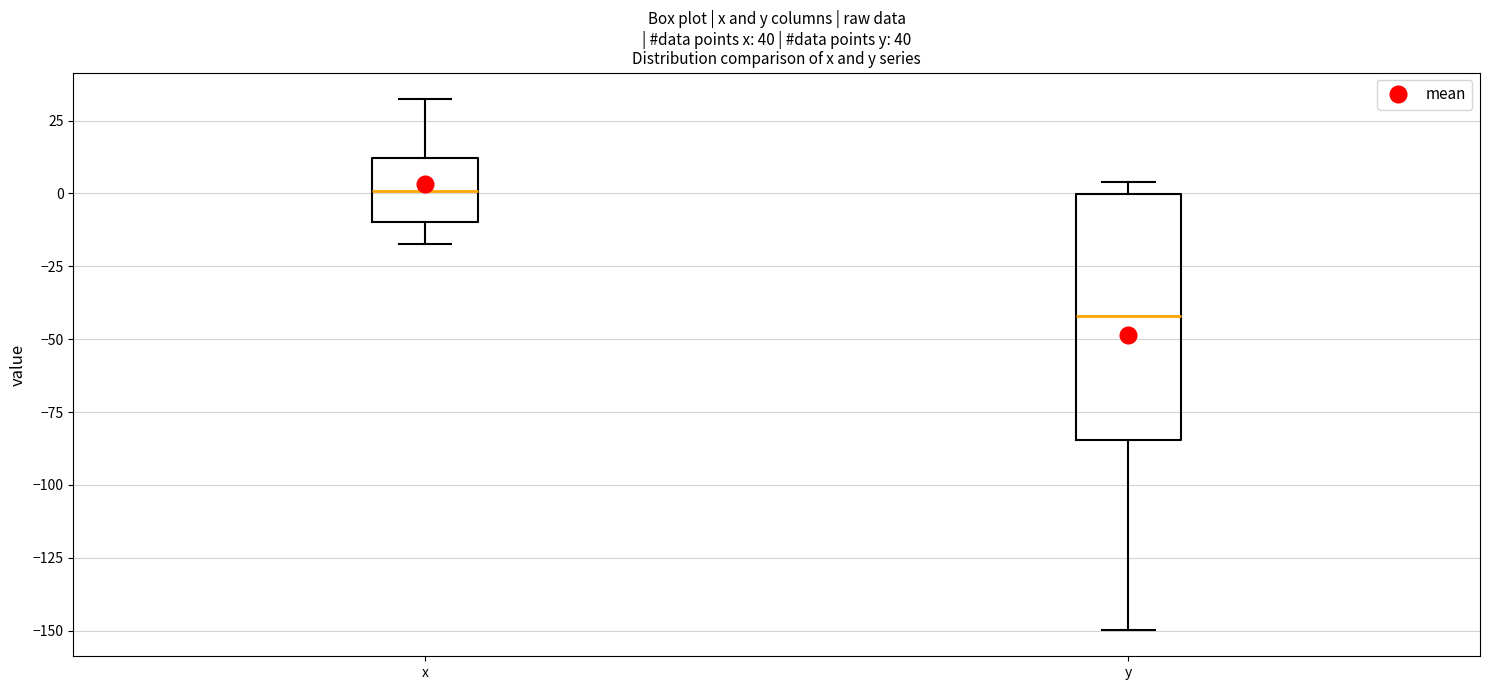

Which box's median line is the lowest?

y